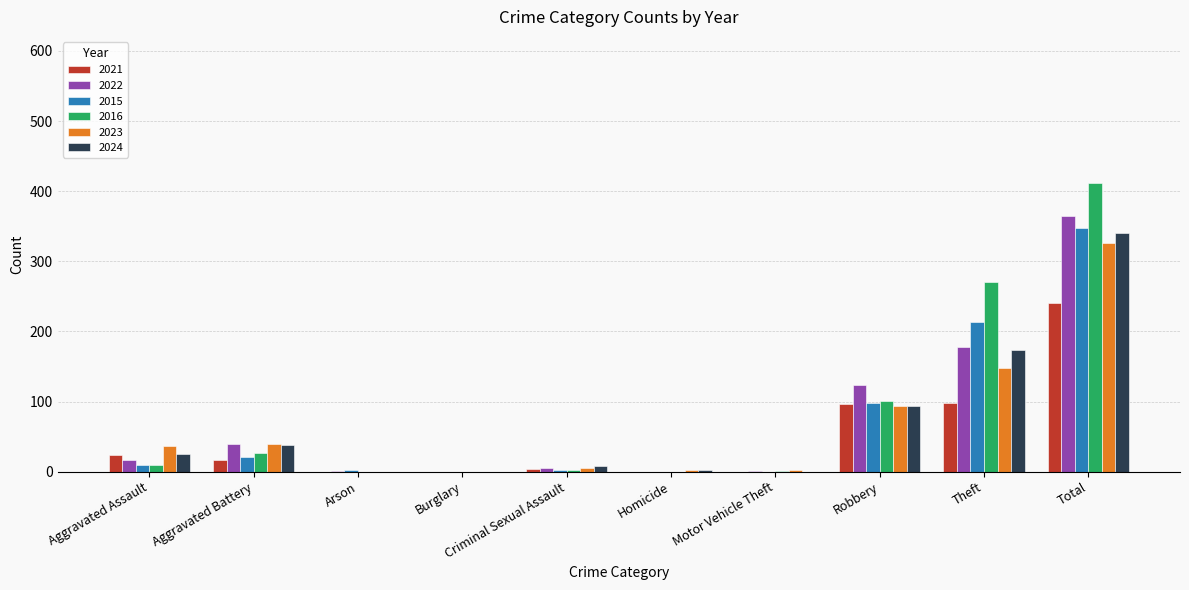

What is the average value of the 2024 series?

68